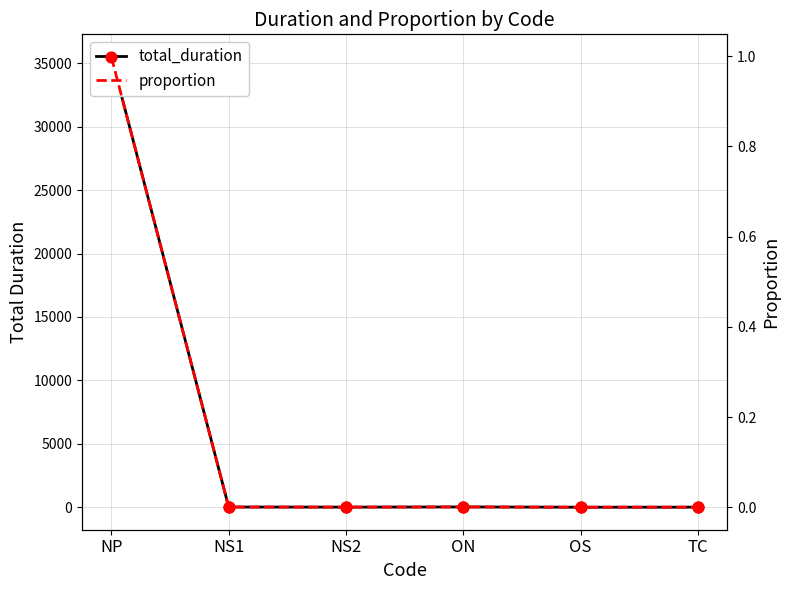

At how many categories does at least one series exceed 17344?

1